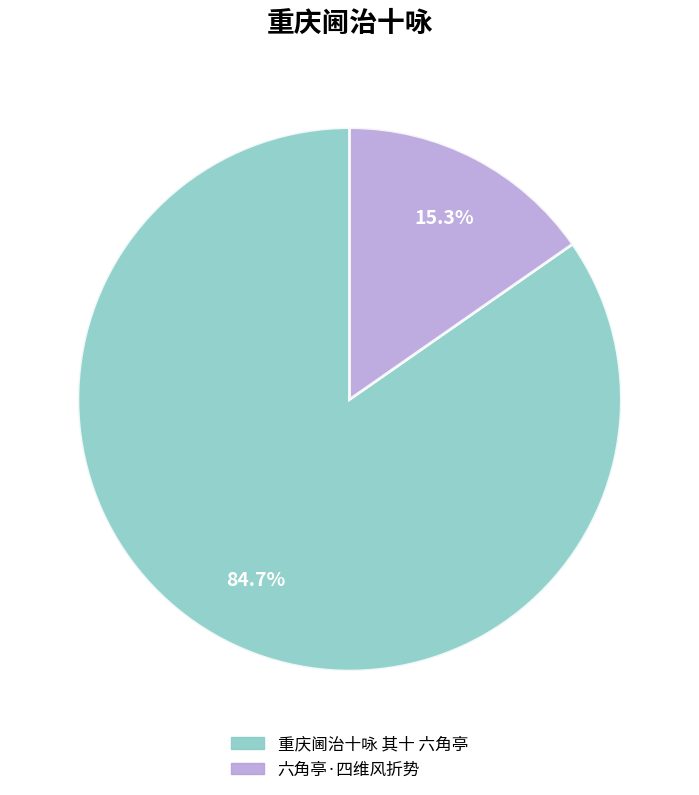

Rank the categories by value from lowest to highest.

六角亭·四维风折势, 重庆阃治十咏 其十 六角亭